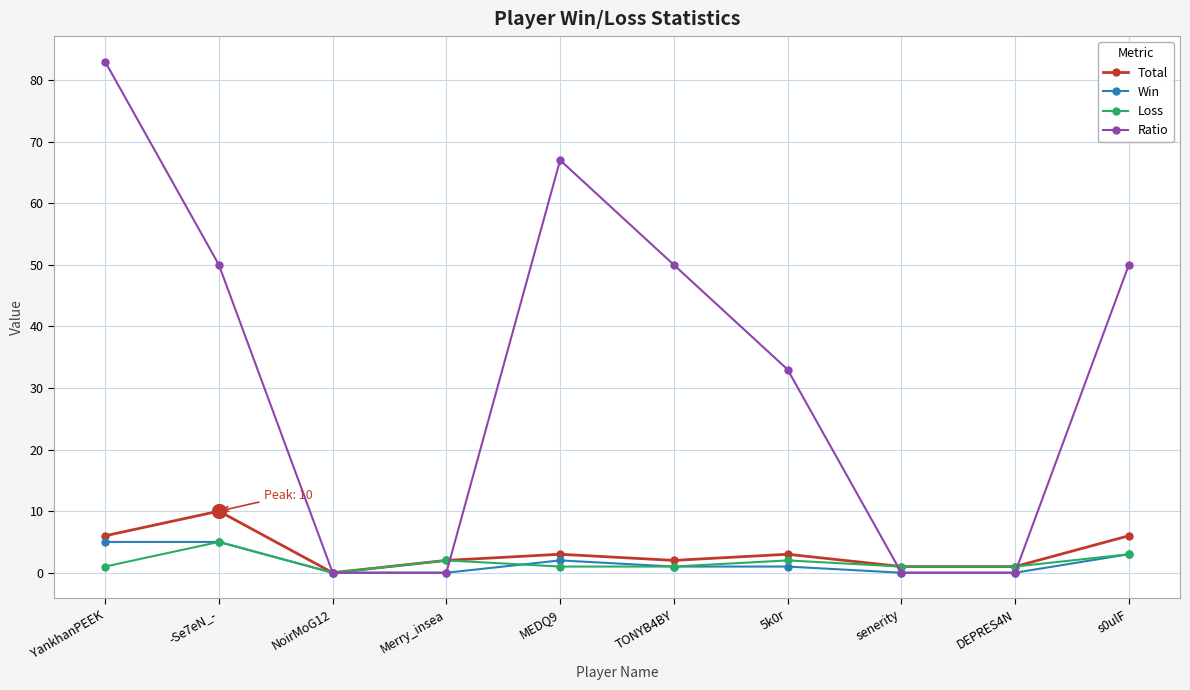

Is it true that Win equals 5 at -Se7eN_-?

True